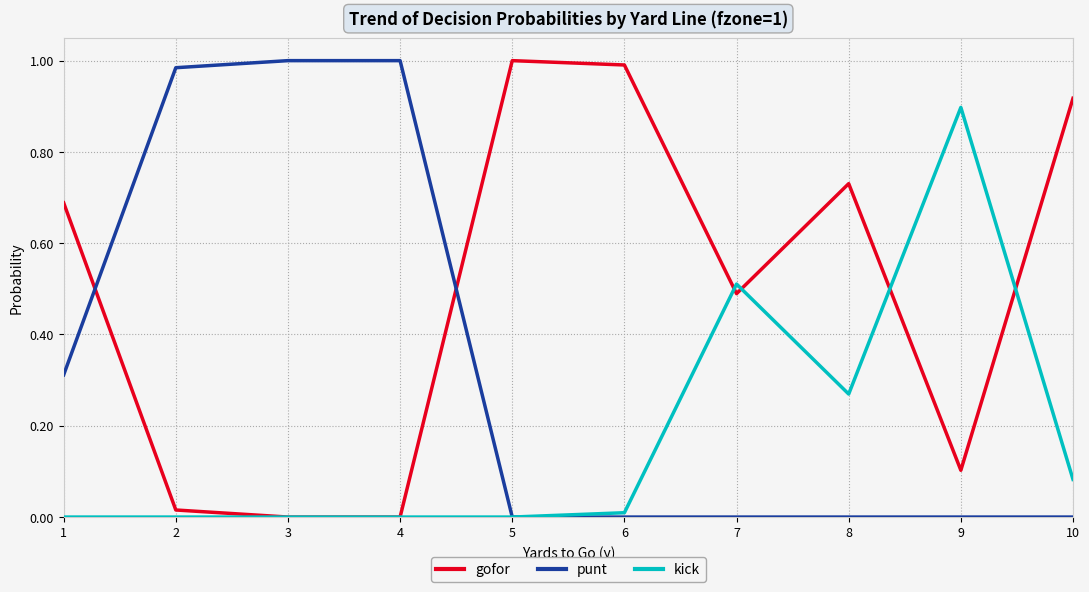

Is the value of punt at 4 greater than the value of kick at 1?

Yes